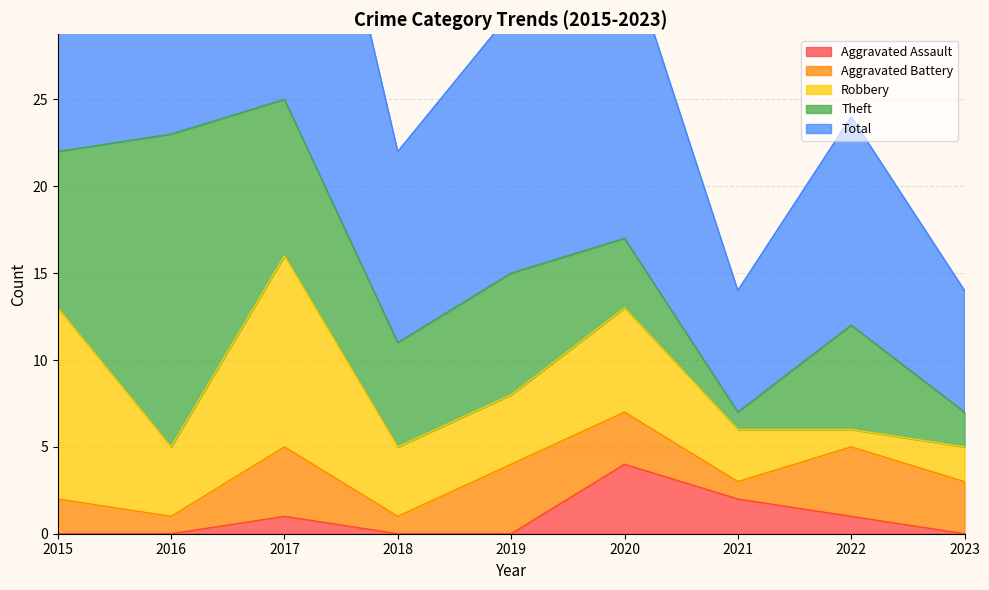

Does the chart have visible grid lines?

Yes